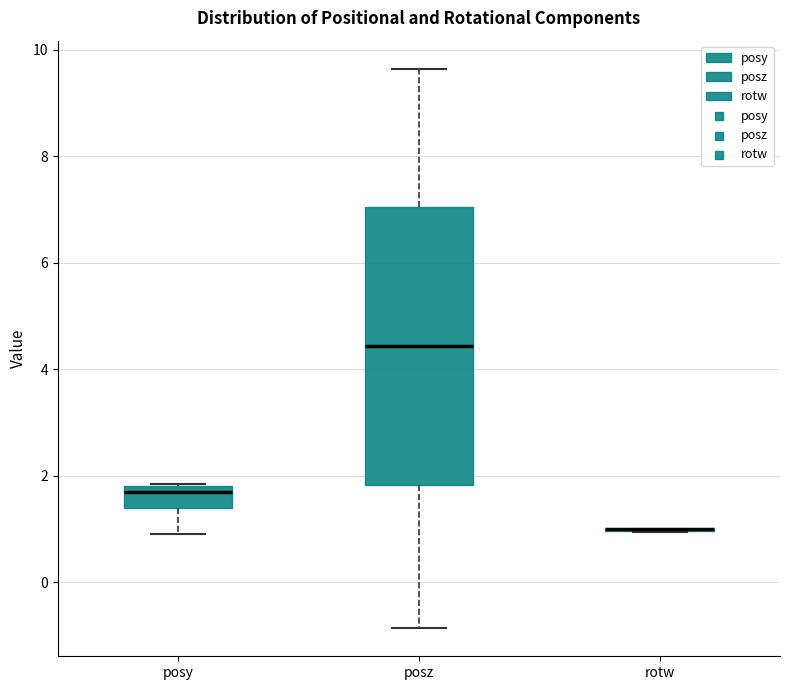

Reading left to right, read every box against the y-axis: the position of its median line, the range the box covers, and the ends of its whiskers. The values are not printed on the chart, so give them approximately, as read against the axis.

posy: median 1.6, box 1.4 to 1.8, whiskers 1.0 to 1.8
posz: median 4.4, box 1.8 to 7.0, whiskers -0.8 to 9.6
rotw: box collapsed to a line at 1.0, whiskers 1.0 to 1.0